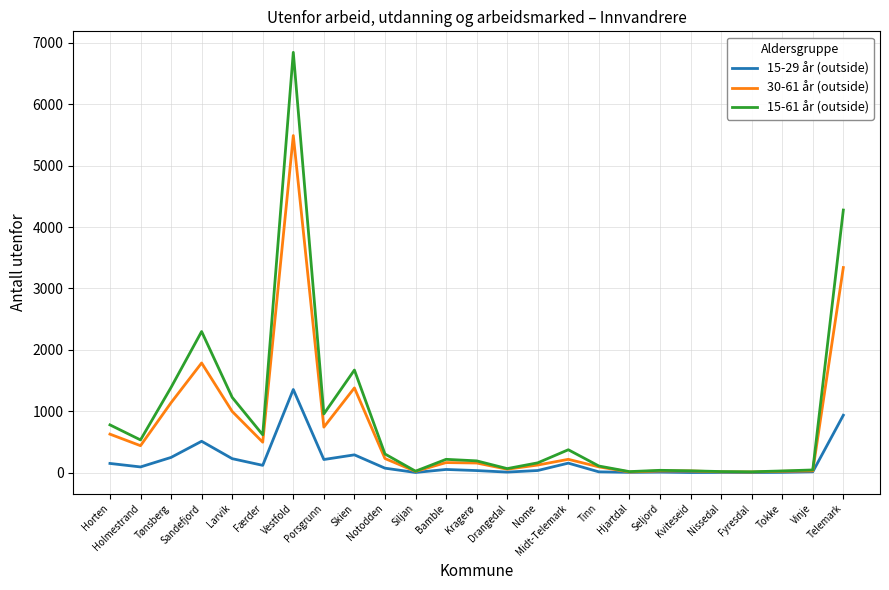

Is the value of 30-61 år (outside) at Midt-Telemark greater than the value of 15-61 år (outside) at Siljan?

Yes